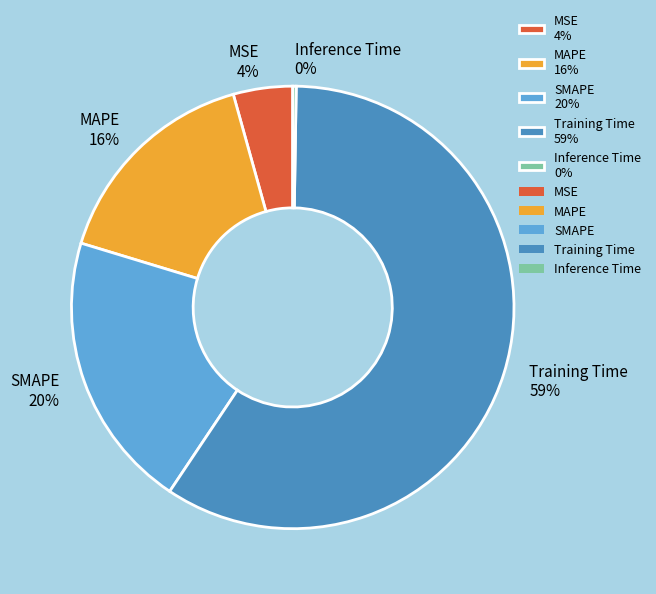

Is there any slice that represents more than half of the pie?

Yes